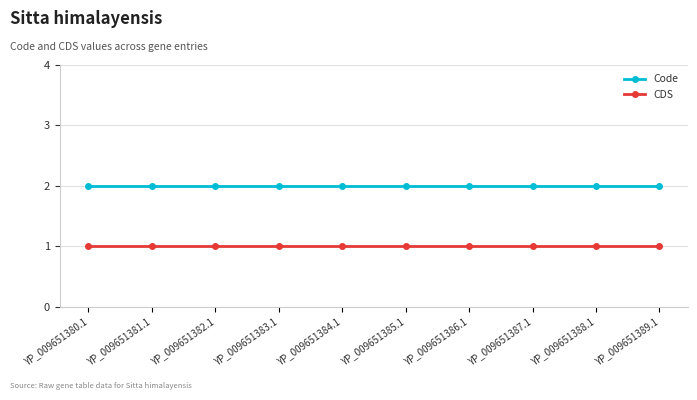

Is the value of Code at YP_009651381.1 greater than the value of CDS at YP_009651386.1?

Yes